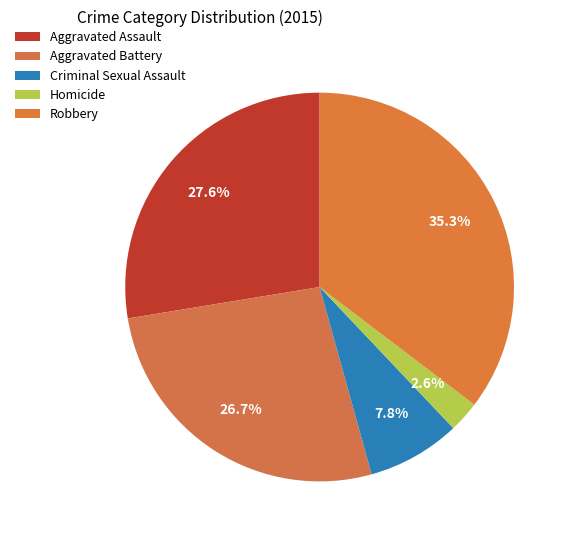

Does Criminal Sexual Assault account for over 50% of the chart?

No